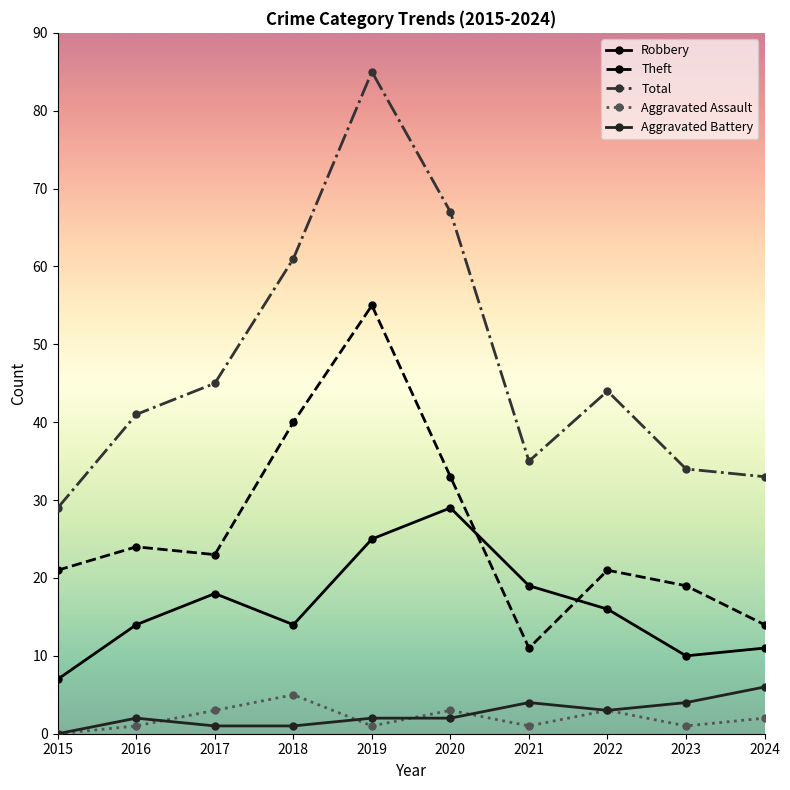

What is the total value across all series at 2021?

70